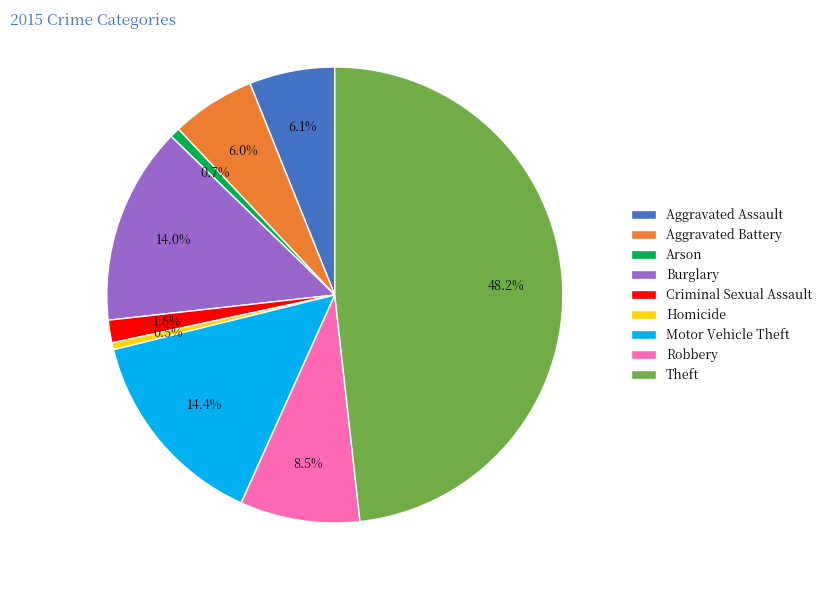

To the nearest percent, what is the difference between the largest and smallest slice percentages?

48%